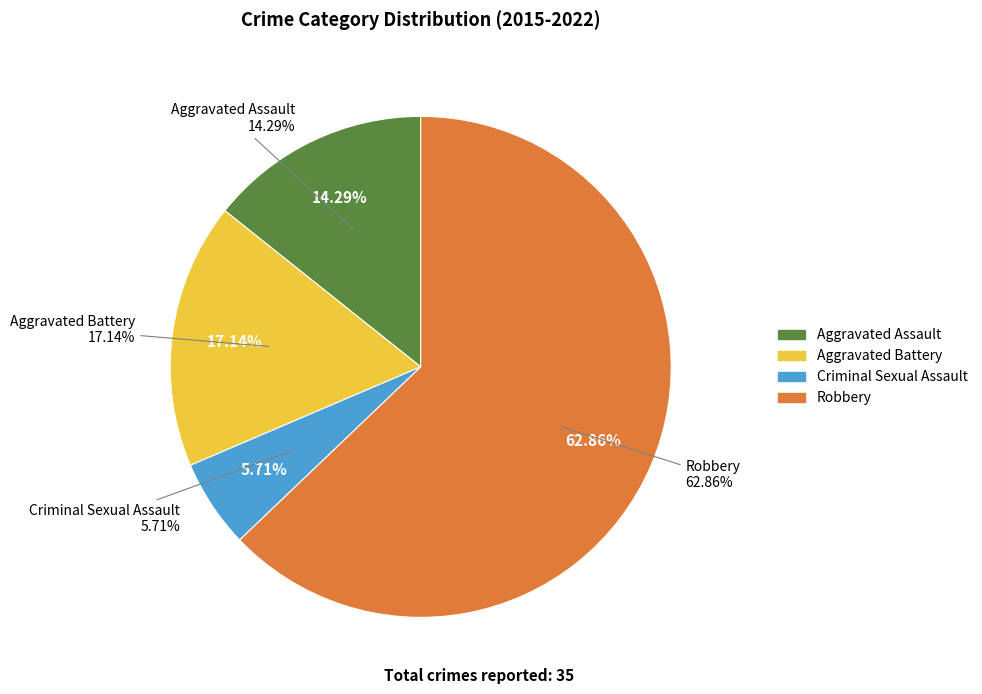

How many slices are in this pie chart?

4